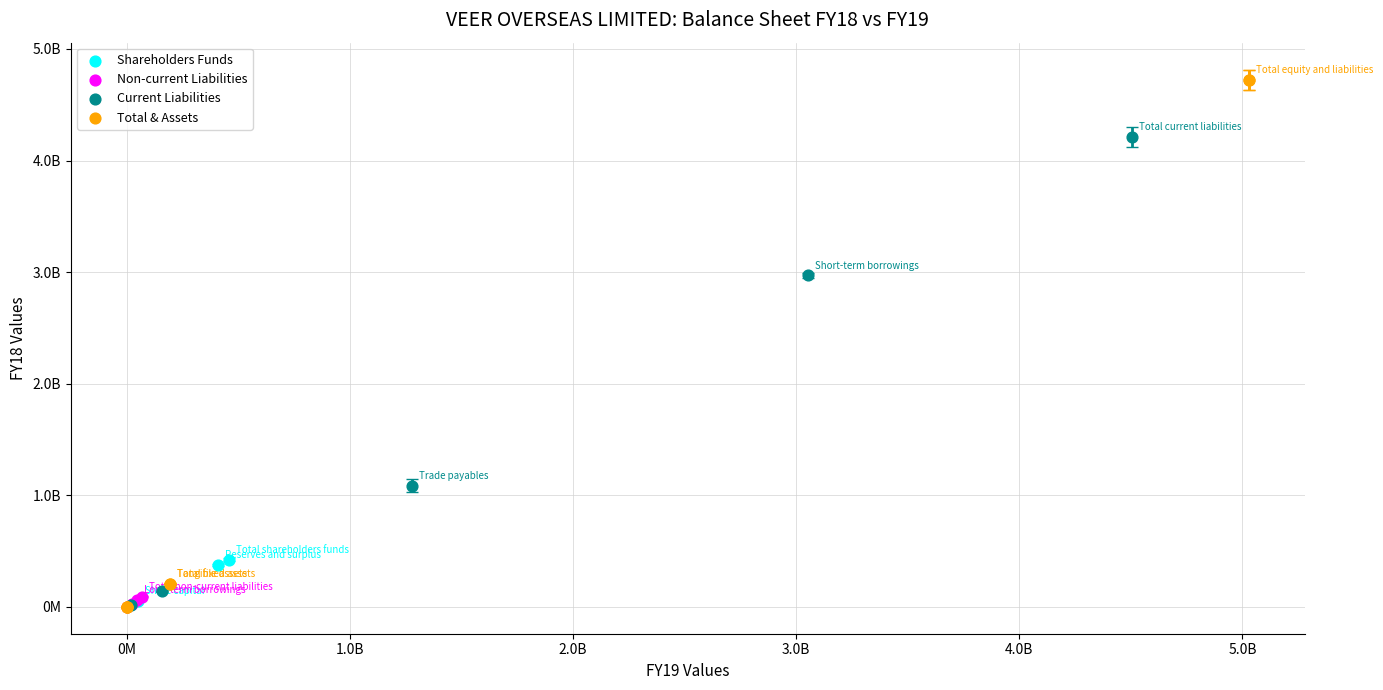

Which series has the largest Y range (max minus min)?

Total & Assets